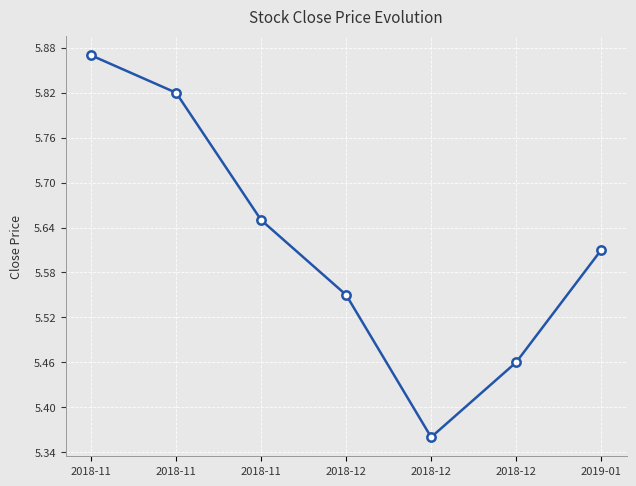

Is this an area chart (filled region under the line)?

No